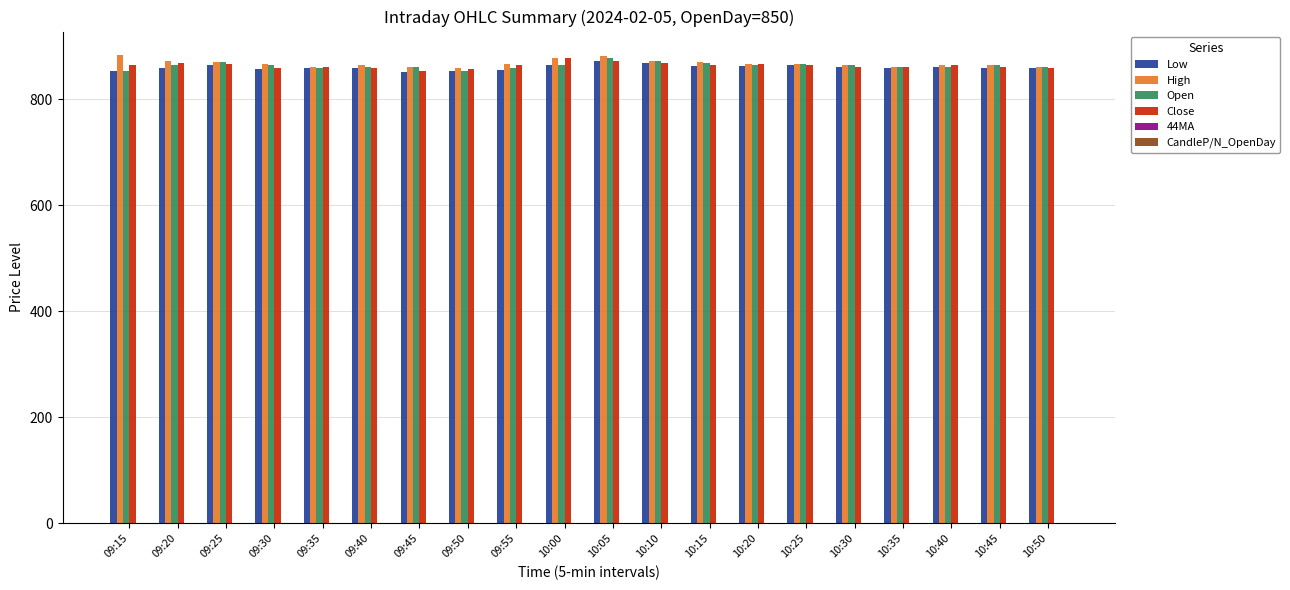

The High series shows 866.0 at 09:55. True or false?

True